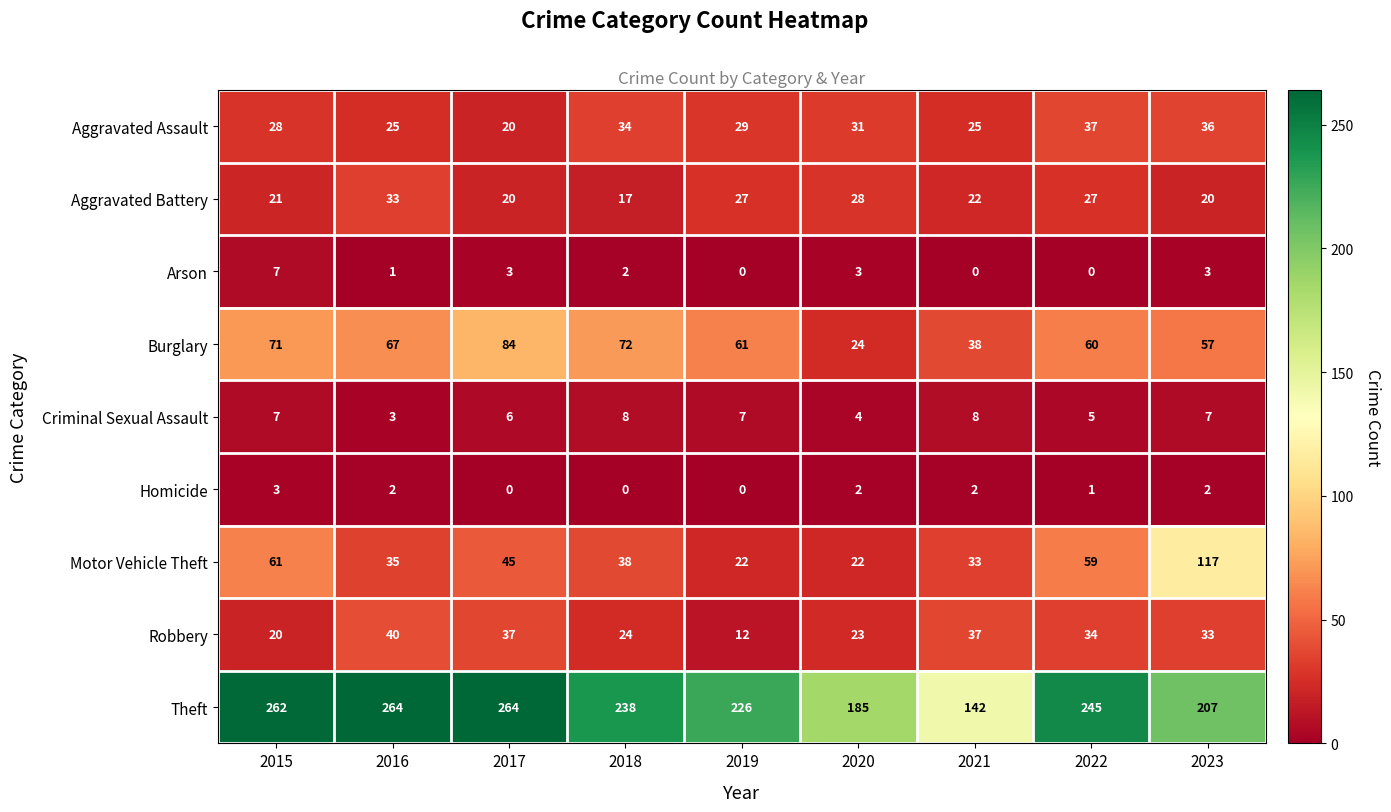

How many categories are shown in the chart?

9